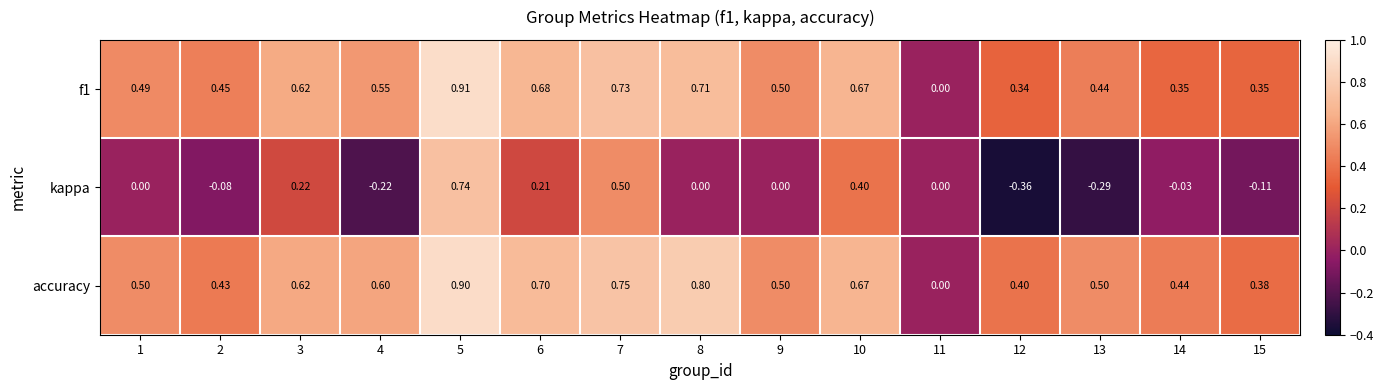

How many data points in f1 are above 0?

14